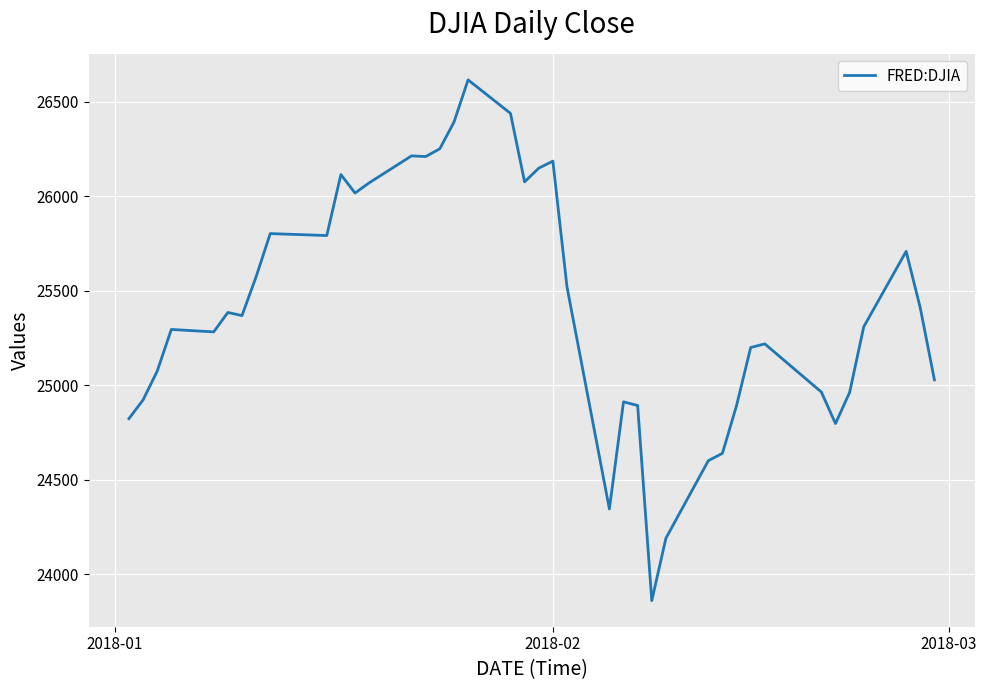

What is the minimum value shown in the chart?

23860.5